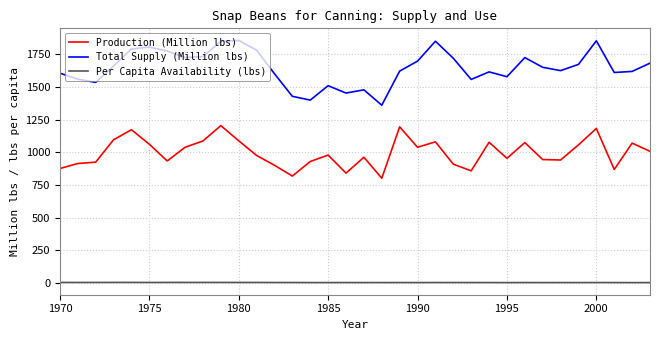

Which series has the widest spread of values?

Total Supply (Million lbs)